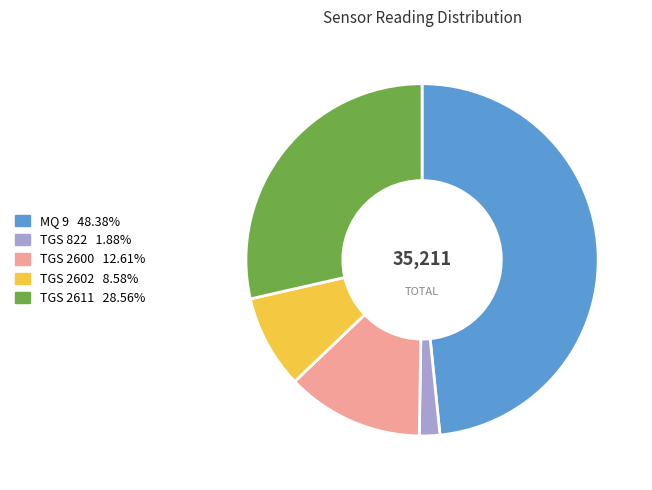

Rank the categories by value from highest to lowest.

MQ 9, TGS 2611, TGS 2600, TGS 2602, TGS 822